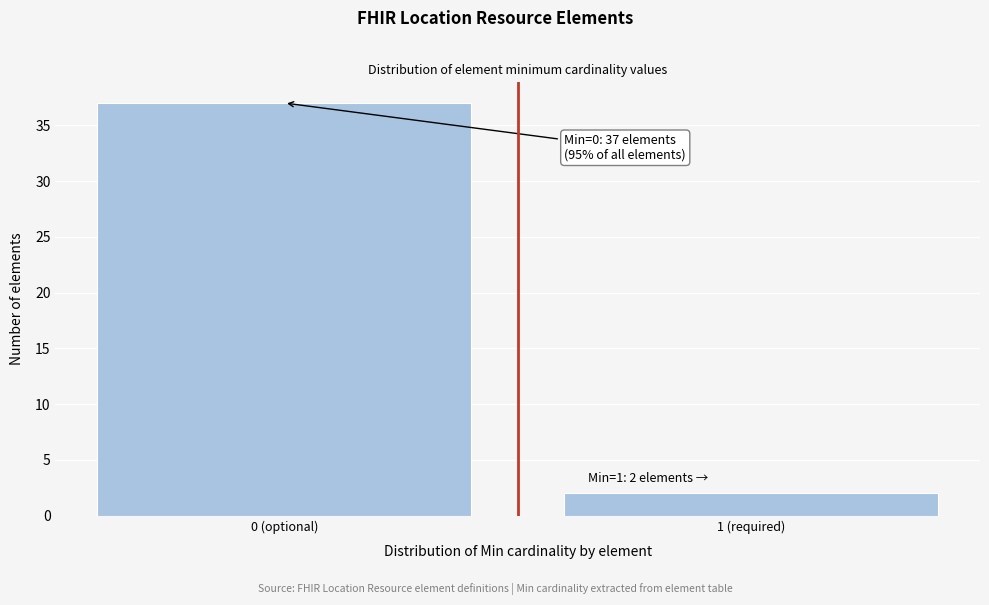

Reading left to right, list all the values displayed in this chart.

0 (optional)=37	1 (required)=2